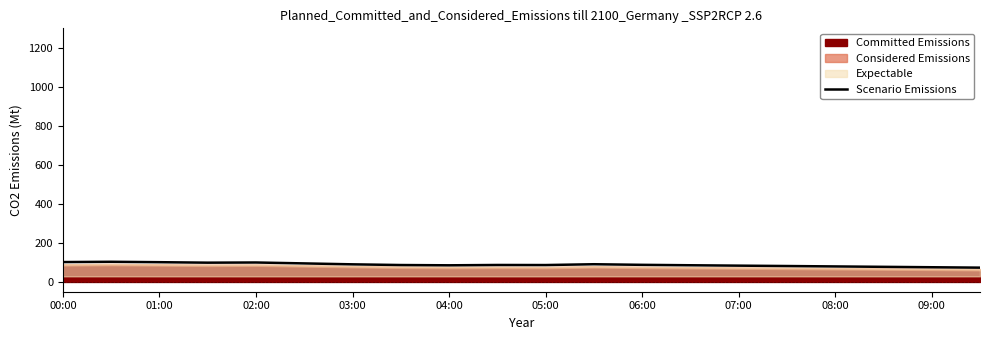

What is the maximum value for Scenario Emissions?

103.4